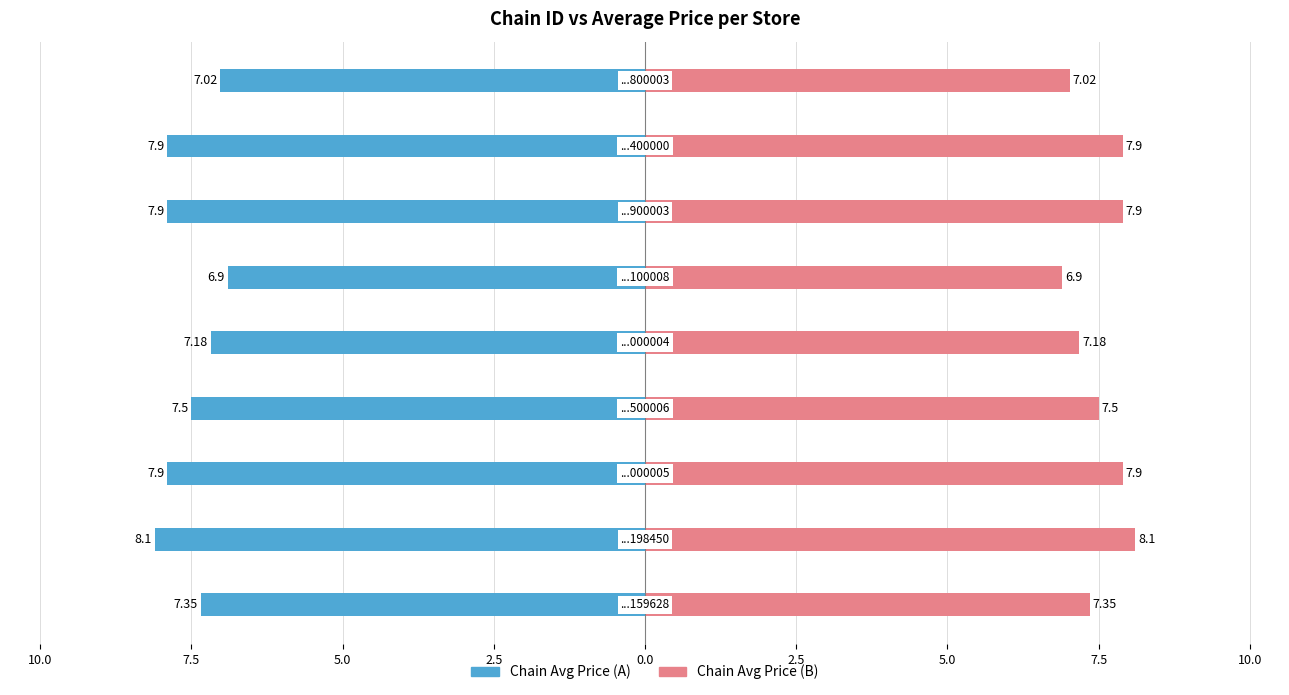

The value of Avg Price (Right) at 7.5 is 5.2. True or false?

False